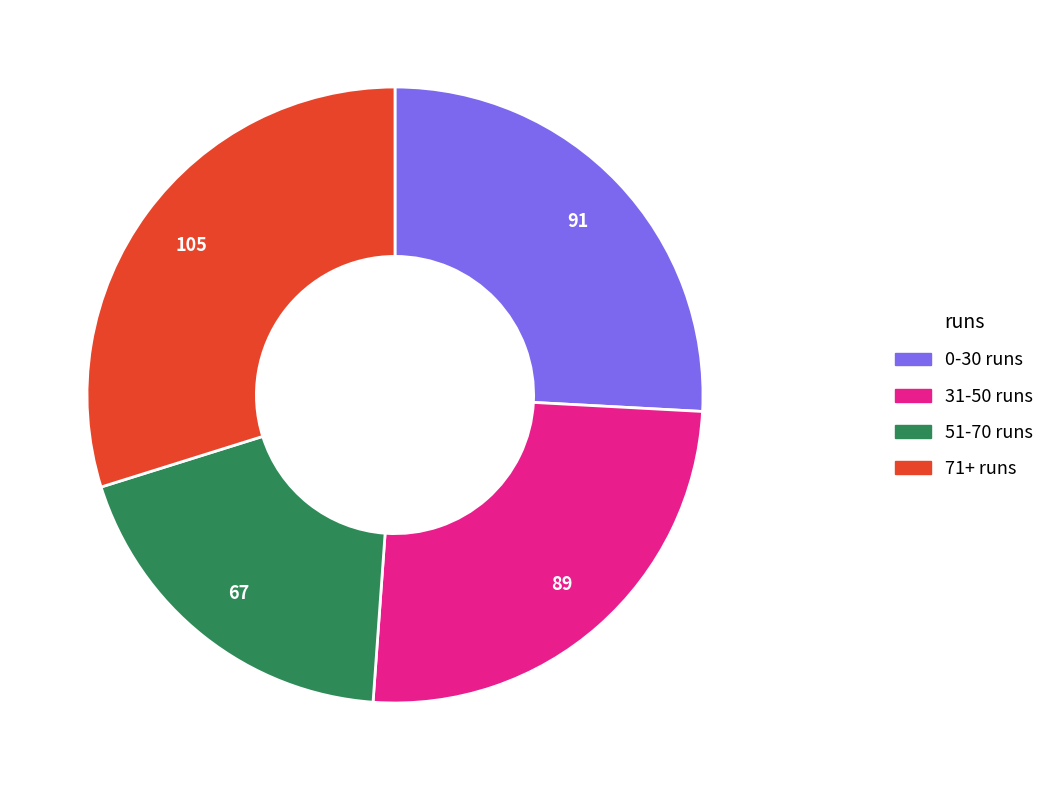

Between 51-70 runs and 71+ runs, which is larger?

71+ runs